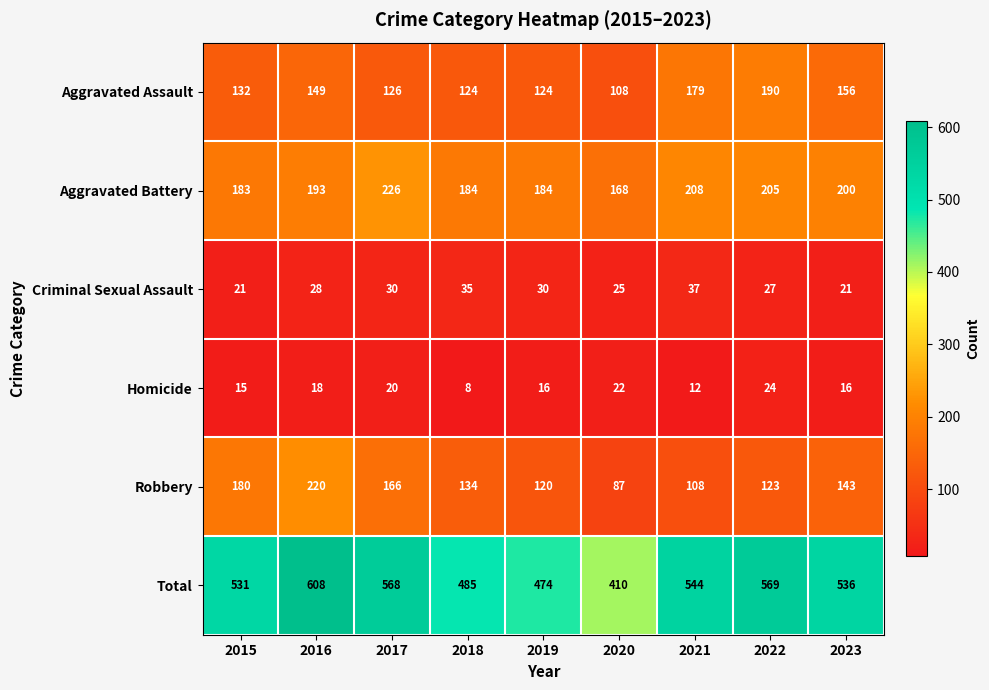

Which series has the widest spread of values?

Total